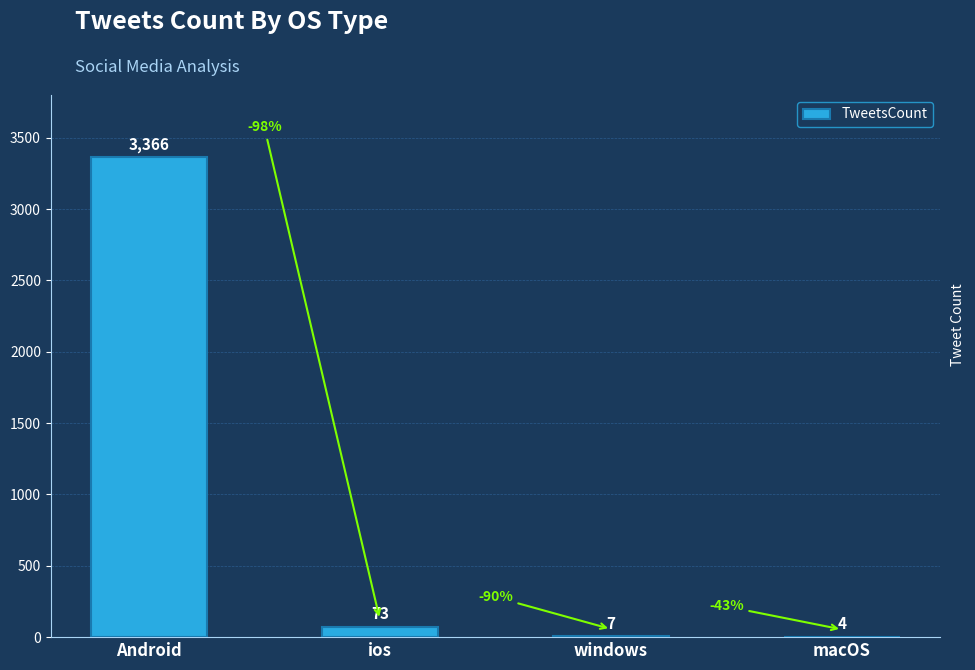

Approximately how many times larger is the value at ios compared to windows?

10.4